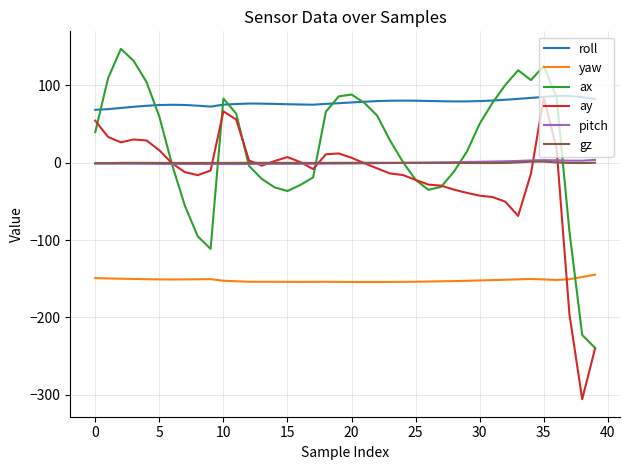

True or false: roll and gz cross at least once.

False